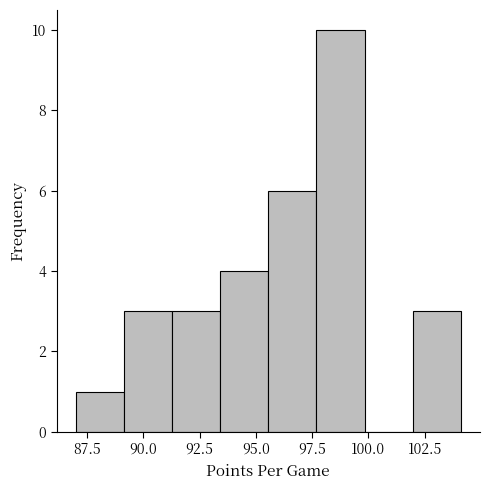

Reading left to right, list every bar in this chart as the range it spans on the x-axis followed by its height. Neither the bar edges nor the heights are printed on the chart, so give them approximately, as read against the axes.

87.0 to 89.0: 1
89.0 to 91.5: 3
91.5 to 93.5: 3
93.5 to 95.5: 4
95.5 to 97.5: 6
97.5 to 100.0: 10
100.0 to 102.0: 0
102.0 to 104.0: 3